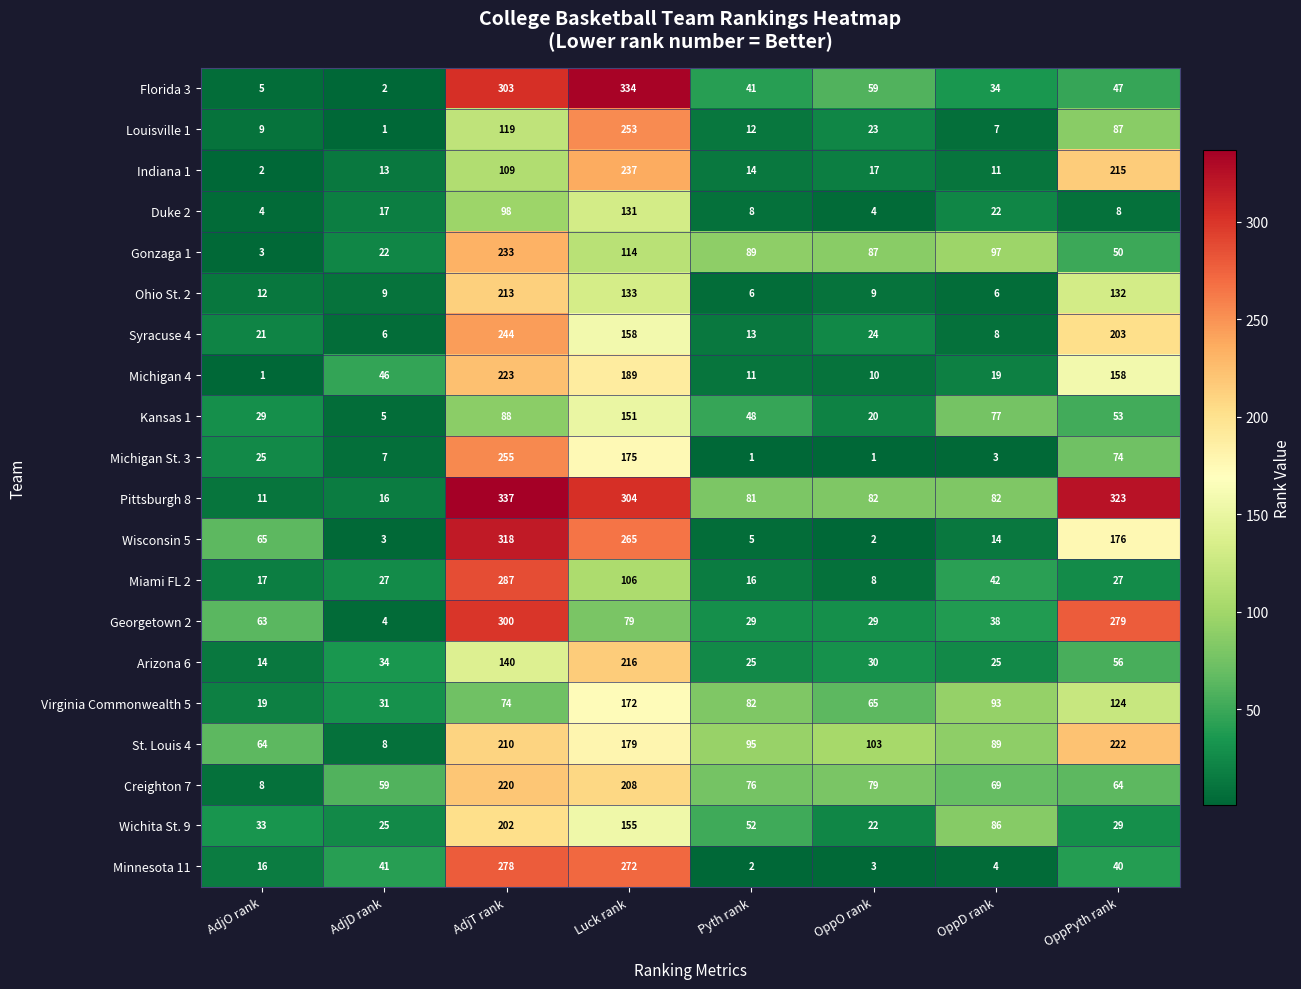

What is the highest value of the Virginia Commonwealth 5 series?

172